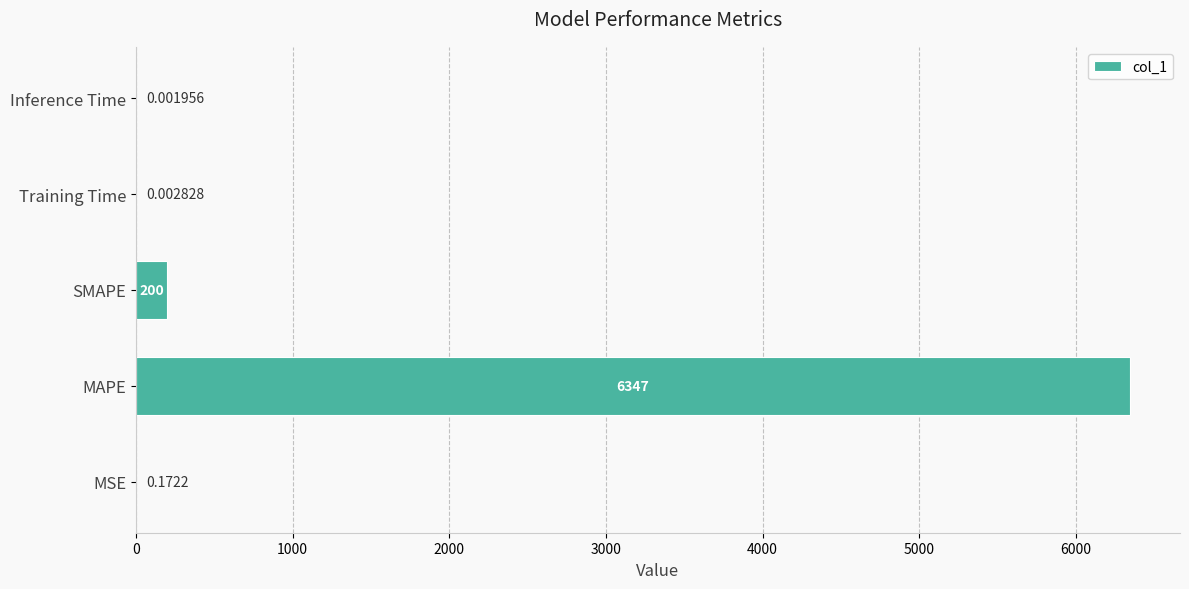

Which category has the highest value across all series?

MAPE